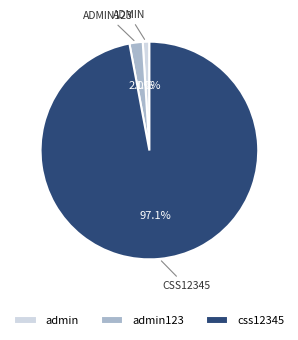

What is the largest slice in the pie chart?

css12345